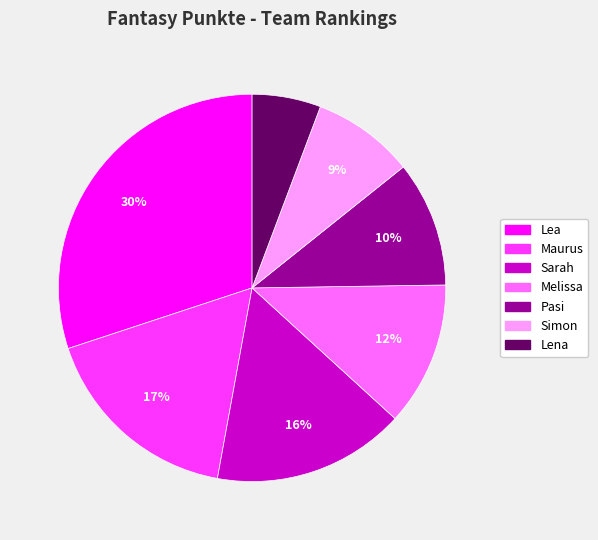

Combined, do Pasi and Lea account for over 50%?

No